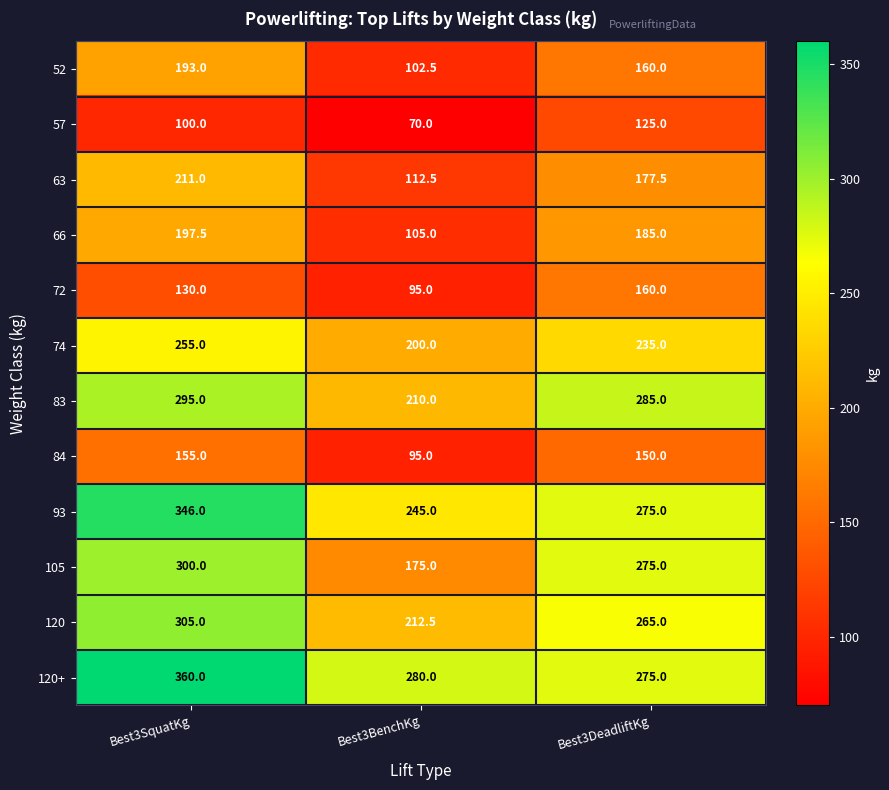

What is the average value of the 72 series?

128.3